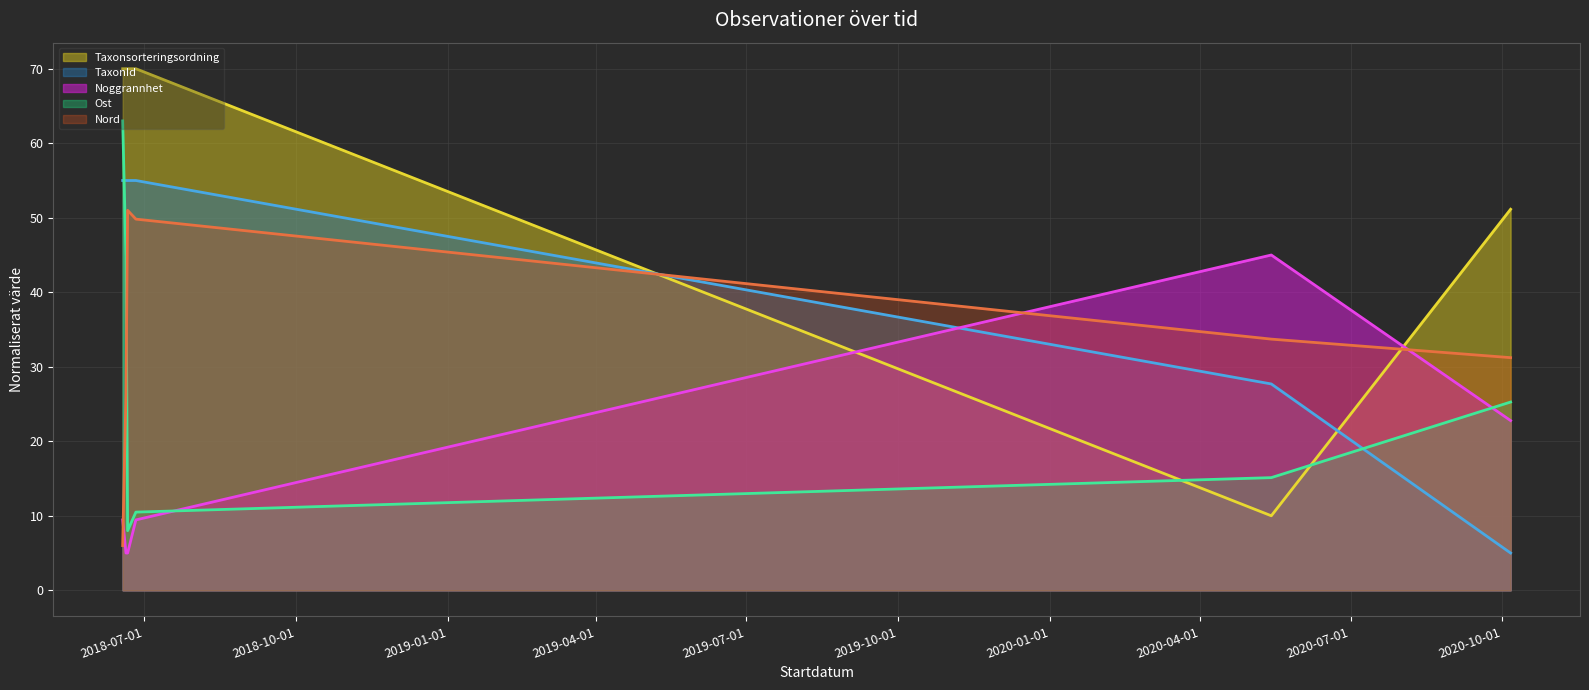

What position from the left is 2020-05-14?

5